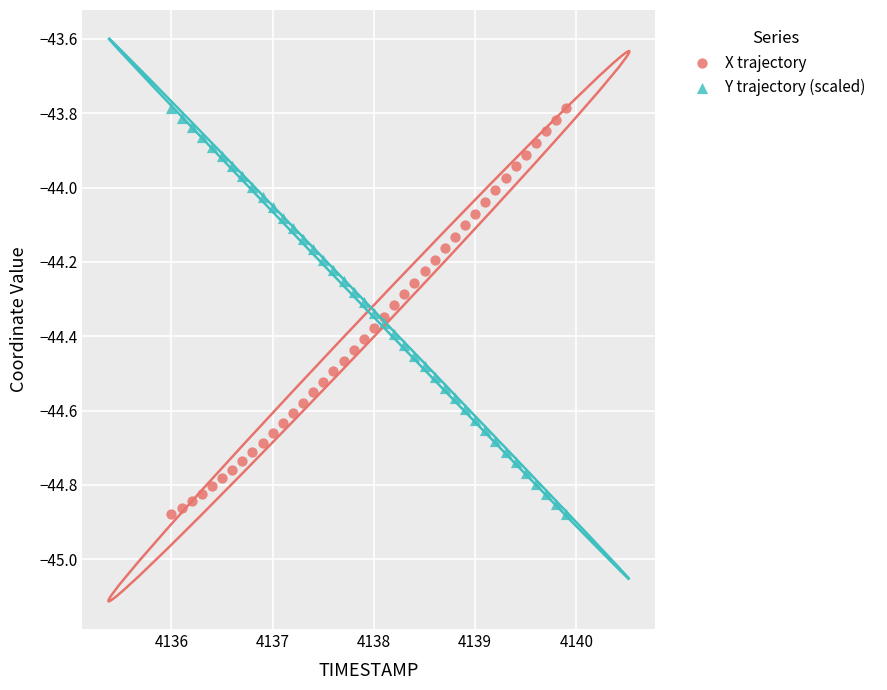

What is the X range (max minus min) for the scatter plot?

3.9